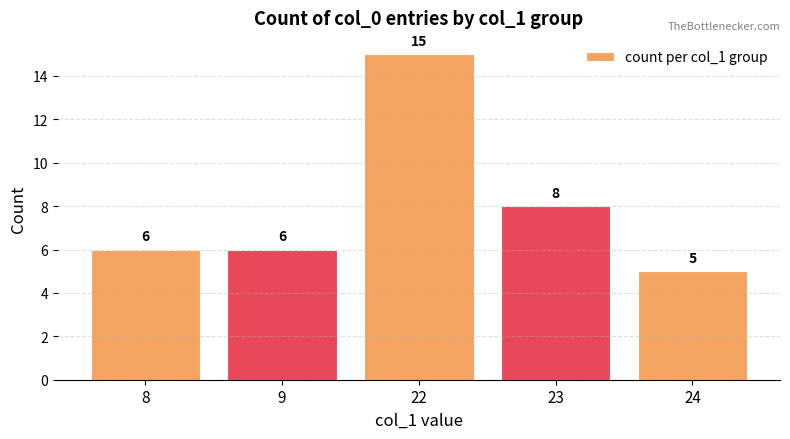

Are the bars horizontal?

No